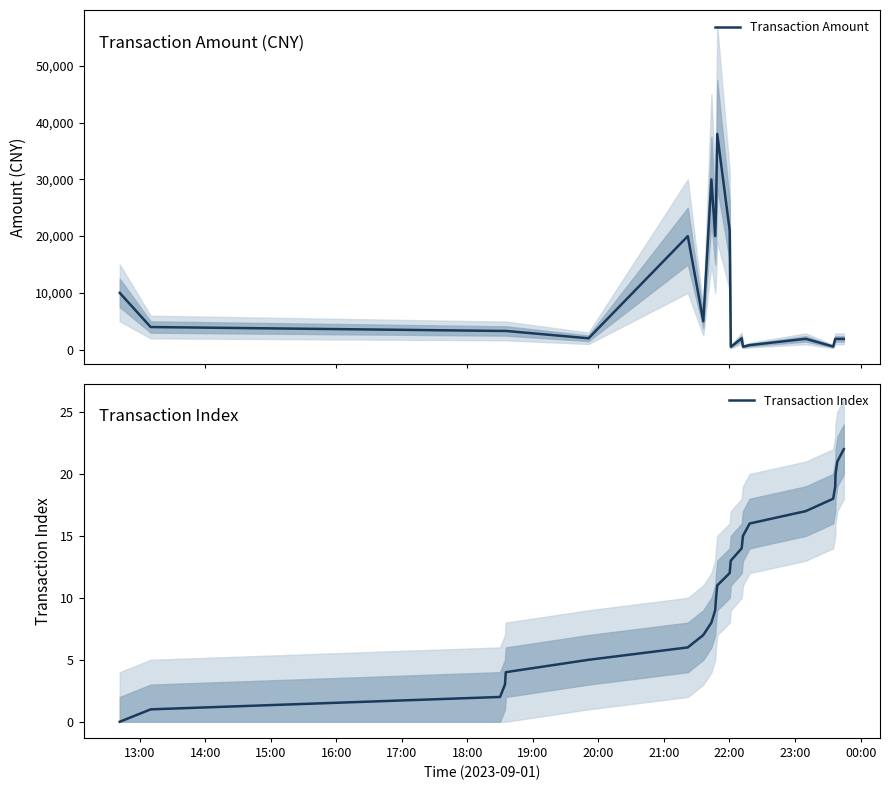

Is the value of Transaction Index at 00:00 greater than the value of Transaction Amount at 14:00?

No